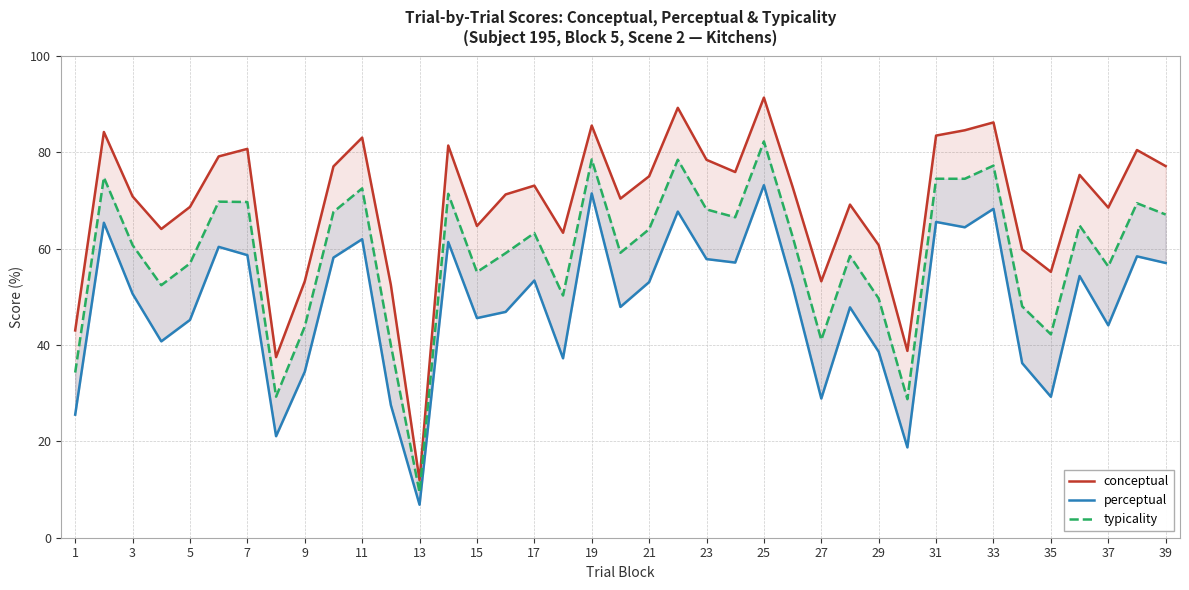

True or false: perceptual has a value of 96.0 at 19.

False